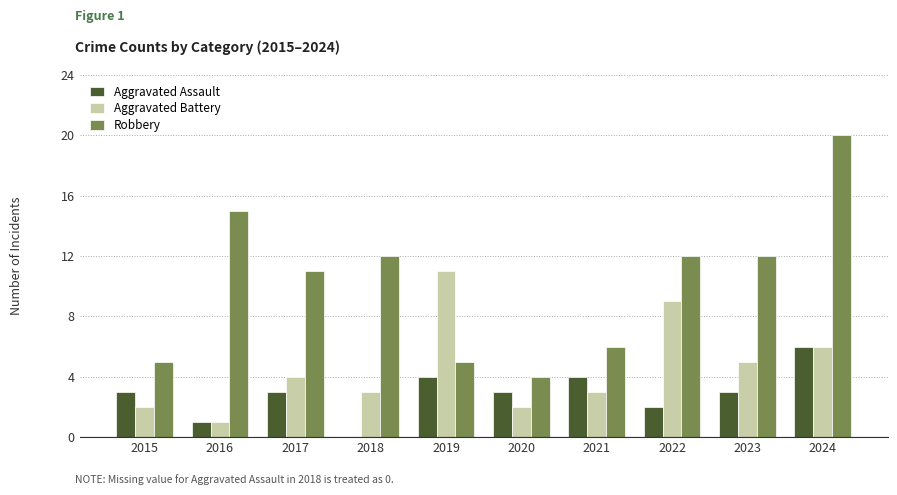

At which category does the chart reach its peak across all series?

2024